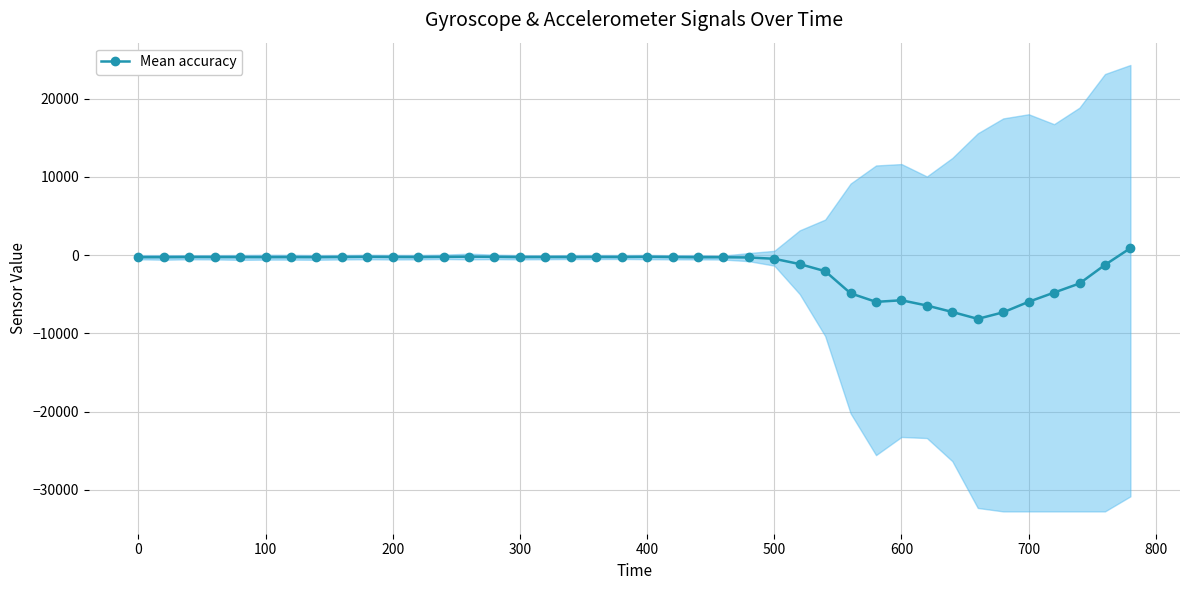

How many values are below -253?

21